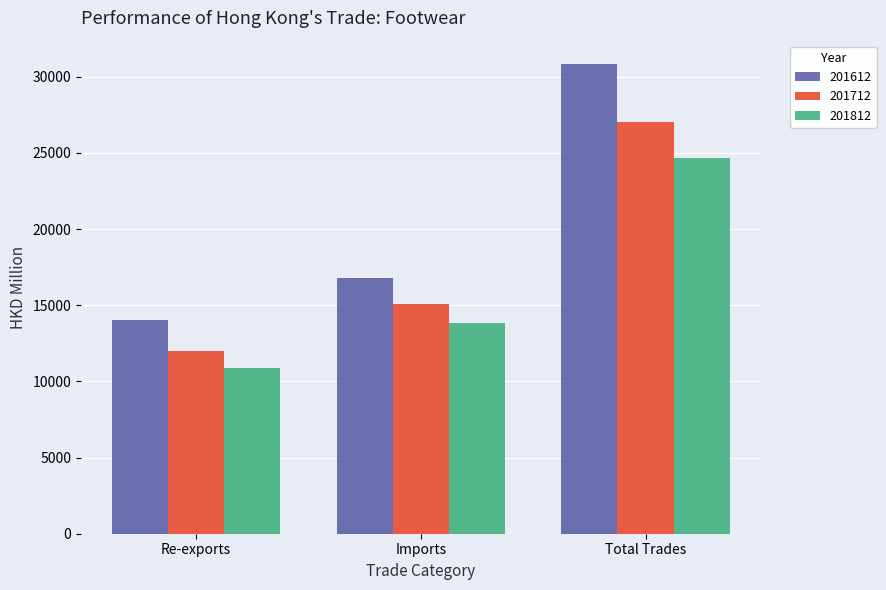

Does the chart contain stacked bars?

No